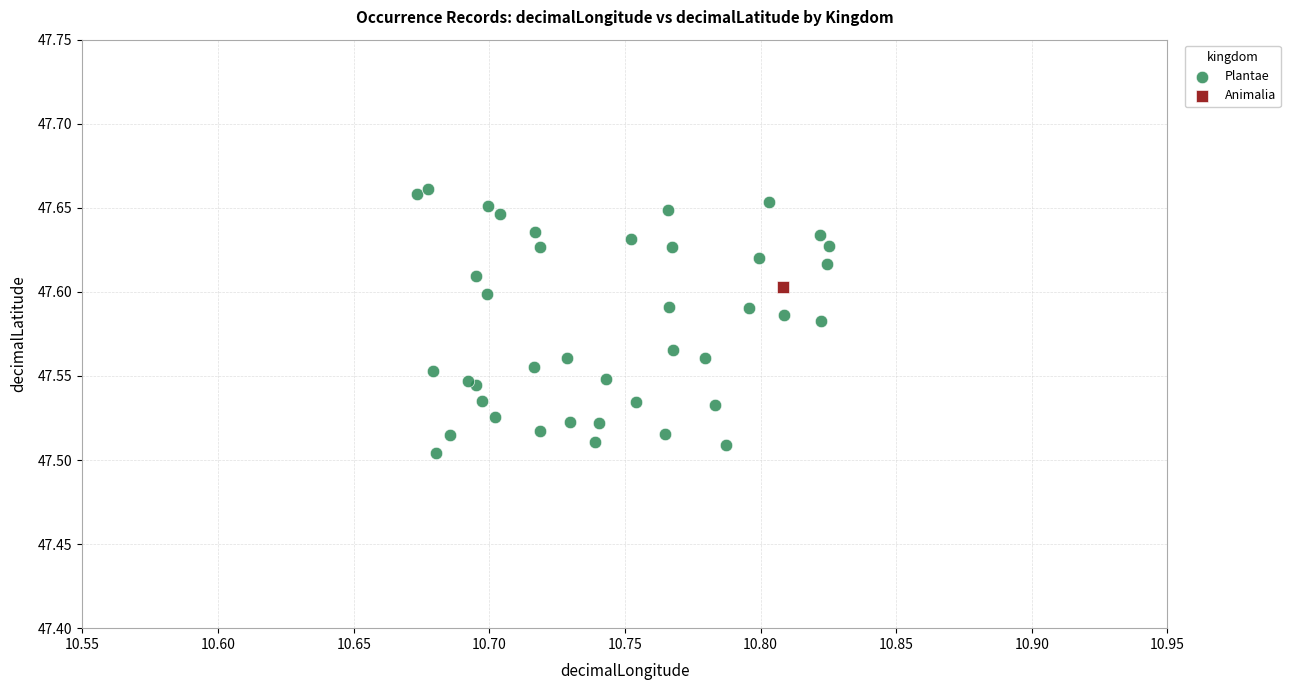

What are all the series names shown in the legend?

Plantae, Animalia